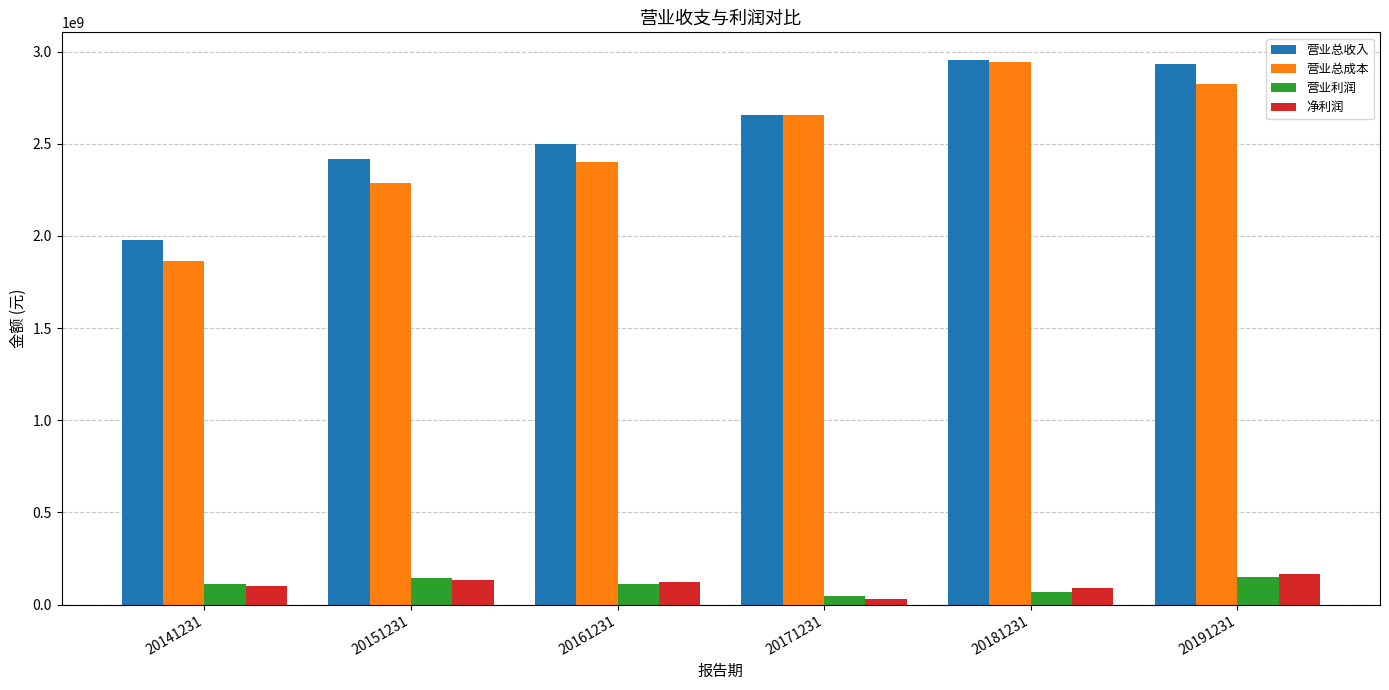

What is the value of the 营业利润 bar at the 1st from the left?

112093582.5